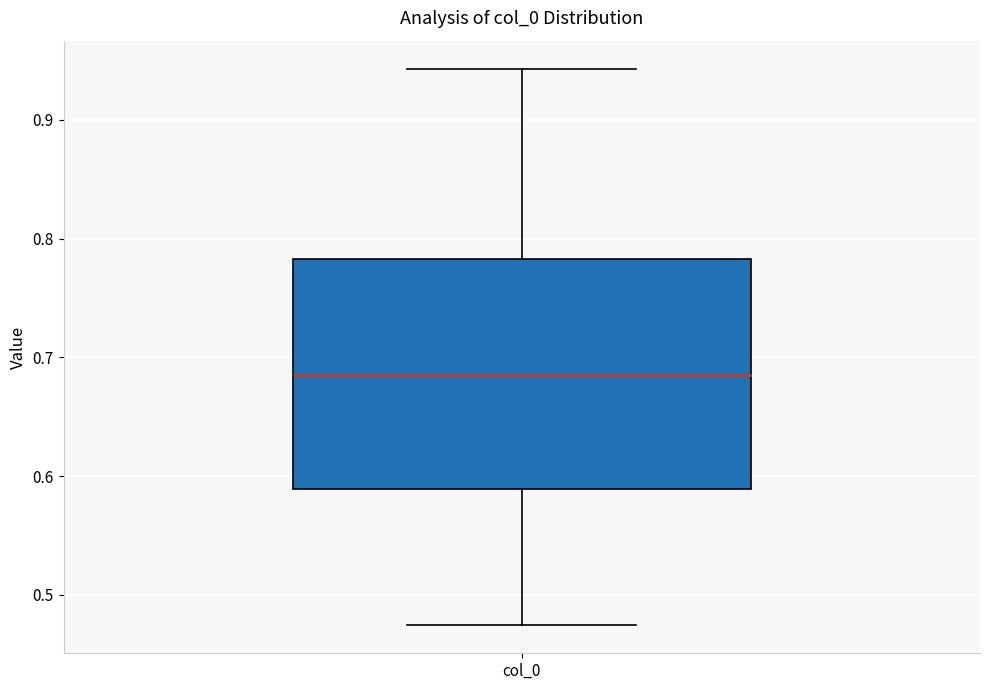

Read this box plot against the y-axis: the position of the median line, the range covered by the box, and the ends of both whiskers. The values are not printed on the chart, so give them approximately, as read against the axis.

median 0.69, box 0.59 to 0.78, whiskers 0.47 to 0.94